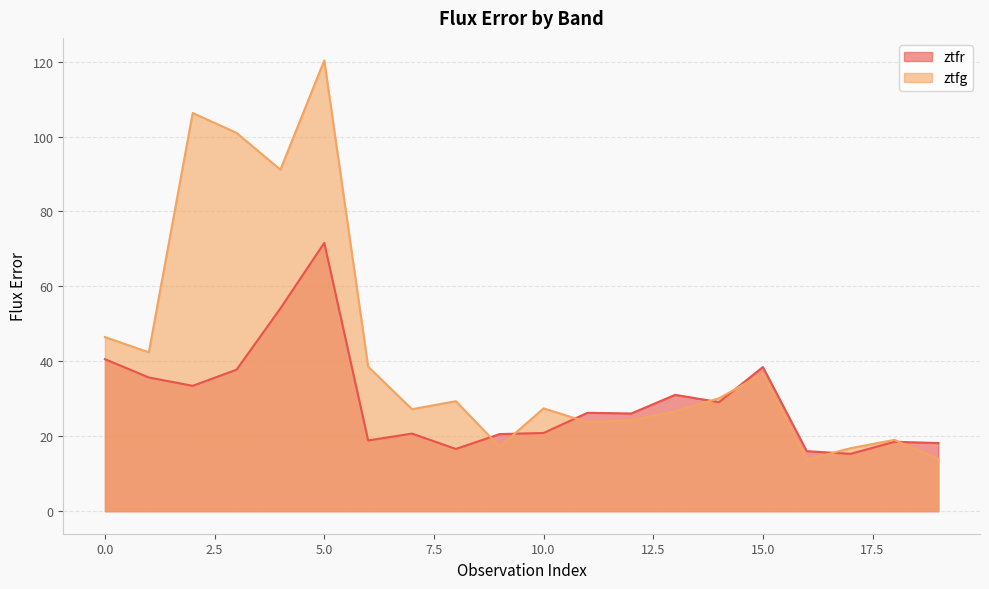

How many values in the ztfg series are below 29?

10